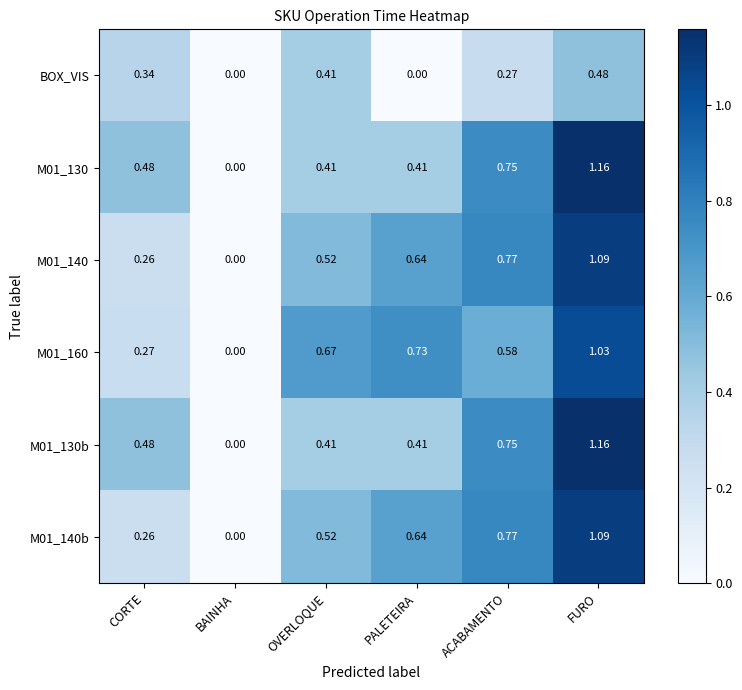

Where is M01_140 nearest to the value 0?

BAINHA